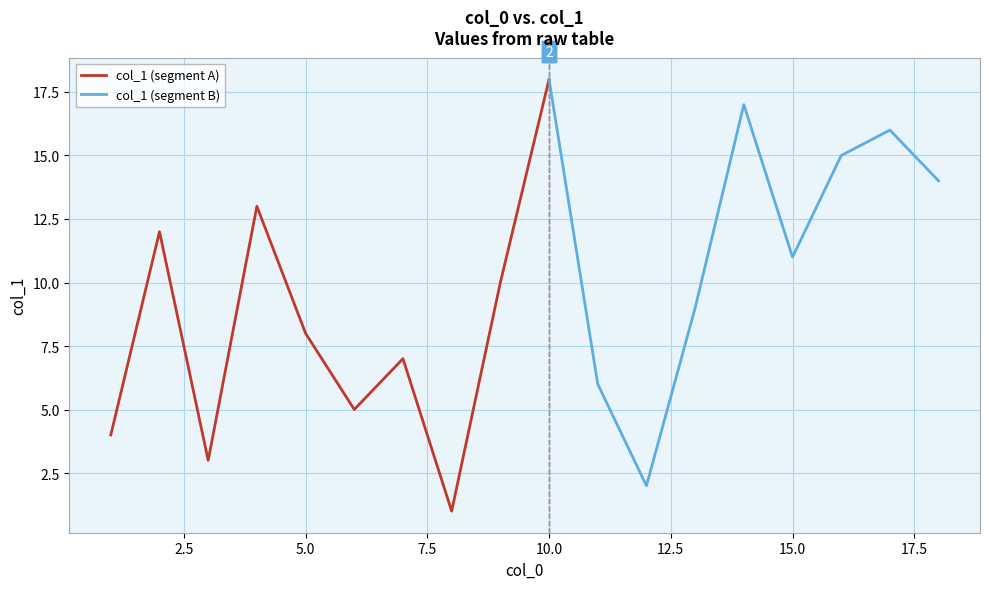

The value of col_1 (segment A) at 5.0 is 8. True or false?

True